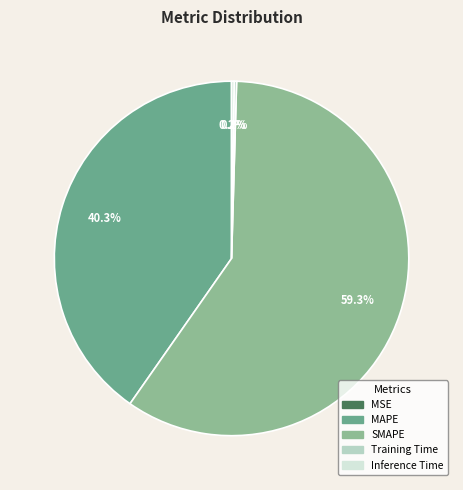

Is it true that MAPE is 53% of the pie?

False